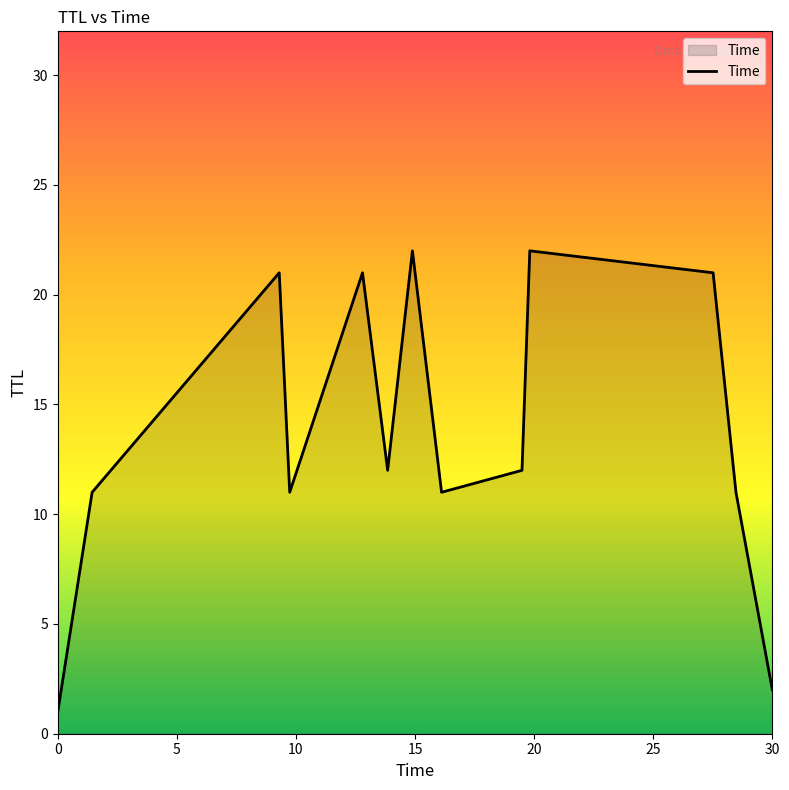

What is the maximum value shown in the chart?

22